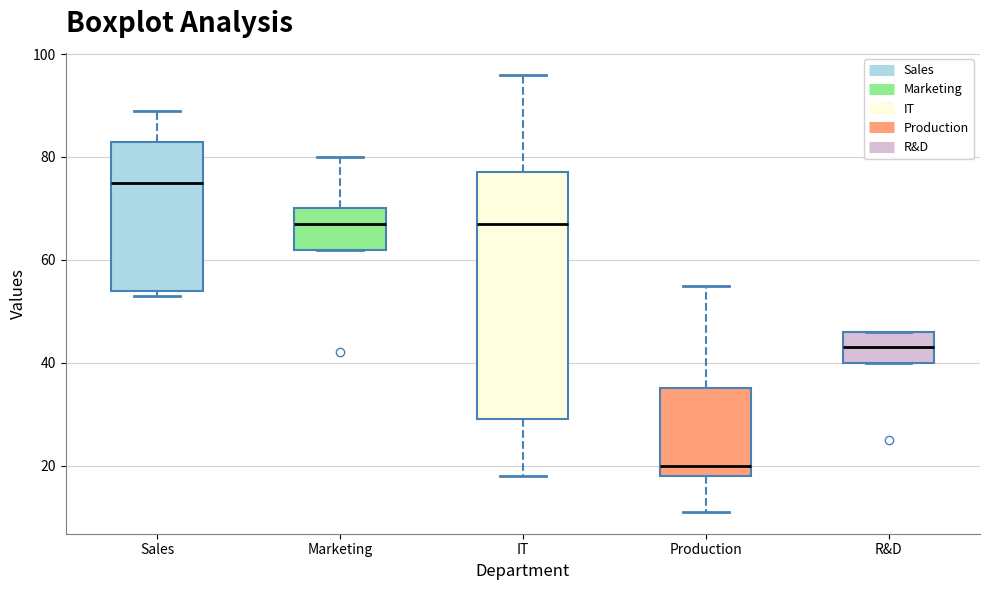

Reading left to right, read every box against the y-axis: the position of its median line, the range the box covers, and the ends of its whiskers. The values are not printed on the chart, so give them approximately, as read against the axis.

Sales: median 76, box 54 to 84, whiskers 54 (just below the box's lower edge) to 90
Marketing: median 68, box 62 to 70, whiskers 62 to 80
IT: median 68, box 30 to 78, whiskers 18 to 96
Production: median 20, box 18 to 36, whiskers 12 to 56
R&D: median 44, box 40 to 46, whiskers 40 to 46